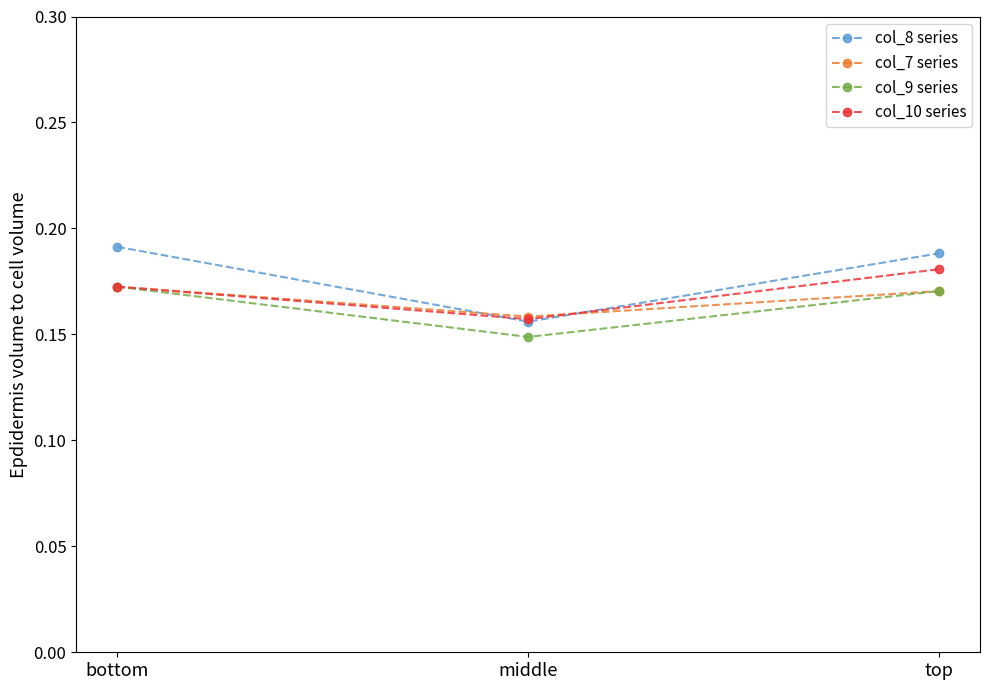

What is the label of the 3rd point from the right?

bottom